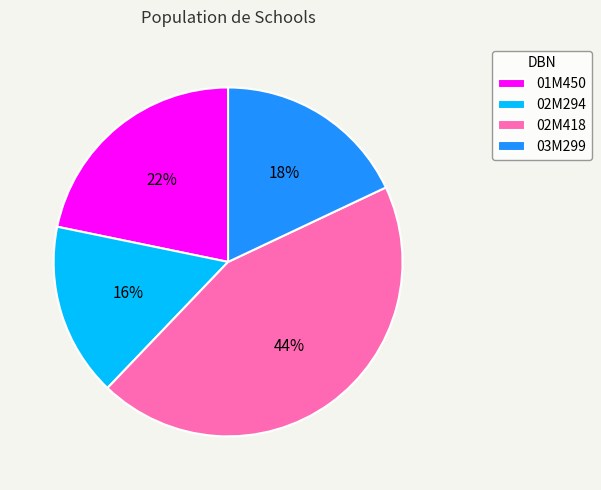

Which category has the smallest portion of the pie?

02M294